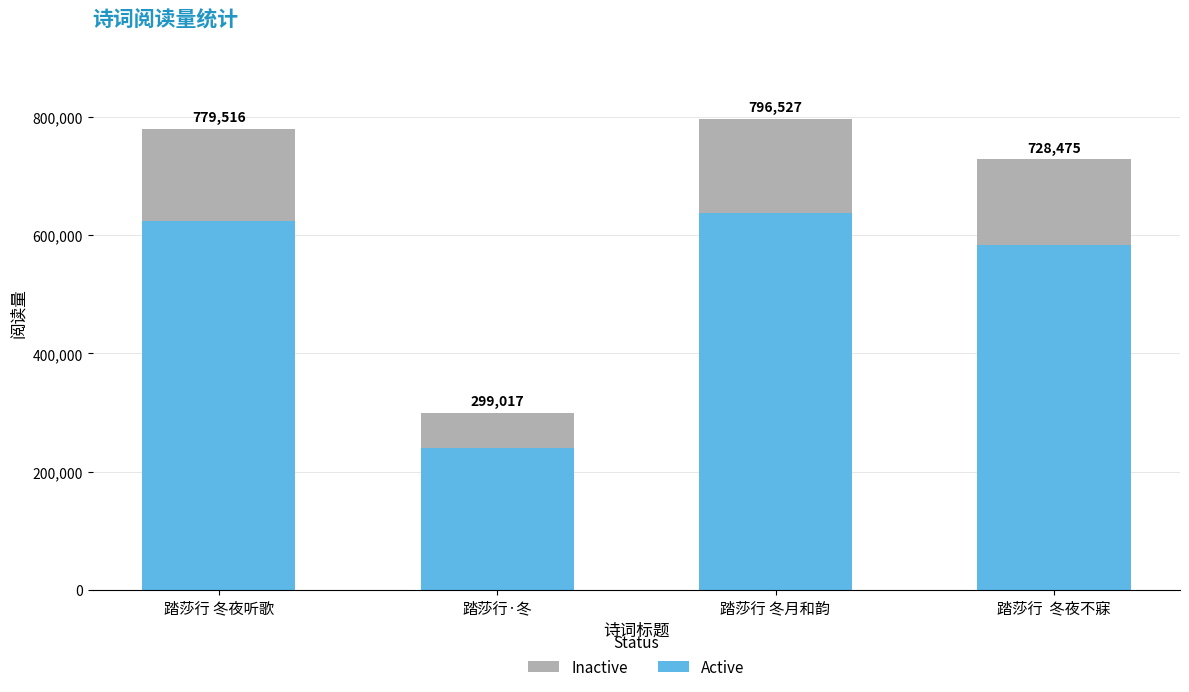

Are the bars grouped side by side (vs. stacked)?

No